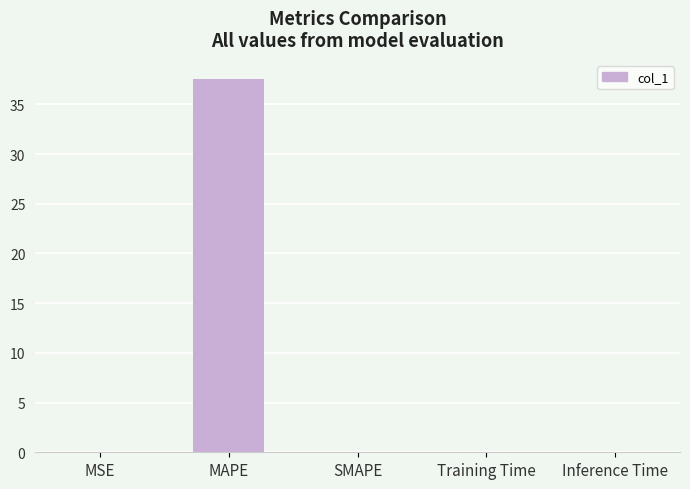

The chart shows a value of -25.1 at SMAPE. True or false?

False